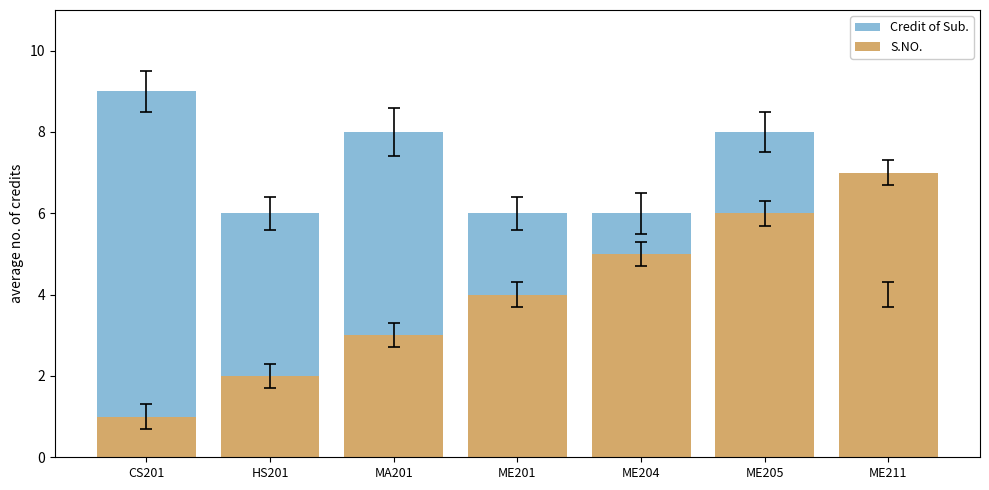

What are all the series names shown in the legend?

Credit of Sub., S.NO.